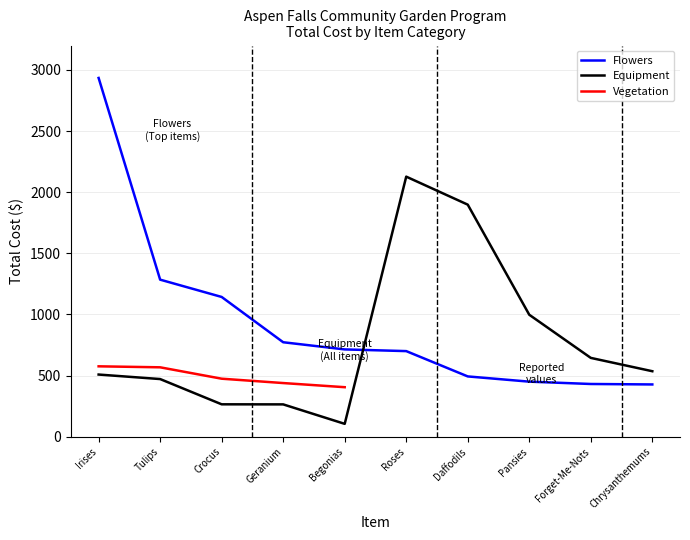

Rank the categories by Equipment value from highest to lowest.

Roses, Daffodils, Pansies, Forget-Me-Nots, Chrysanthemums, Irises, Tulips, Crocus, Geranium, Begonias